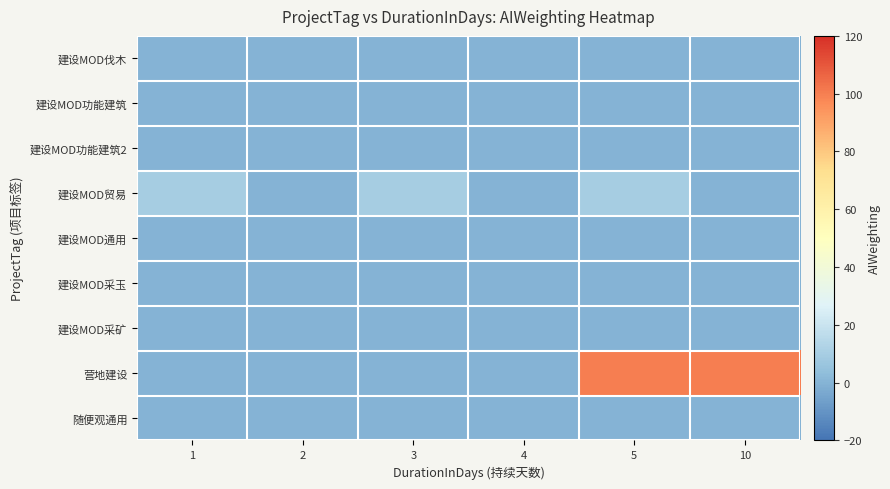

Count the number of data series in this chart.

9